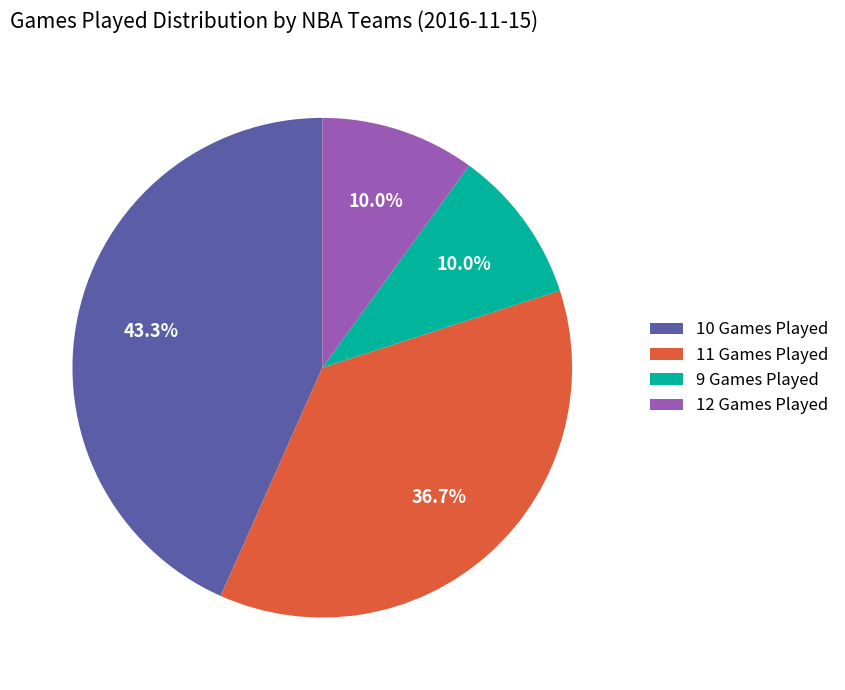

Does any single category account for the majority?

No